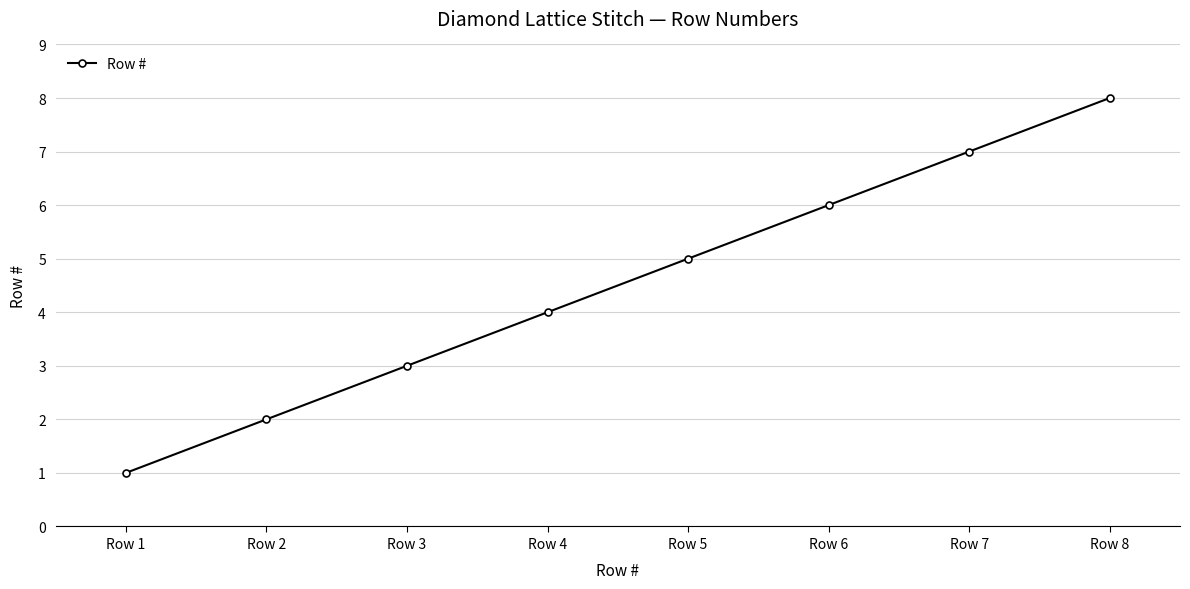

Rank the categories by value from highest to lowest.

Row 8, Row 7, Row 6, Row 5, Row 4, Row 3, Row 2, Row 1